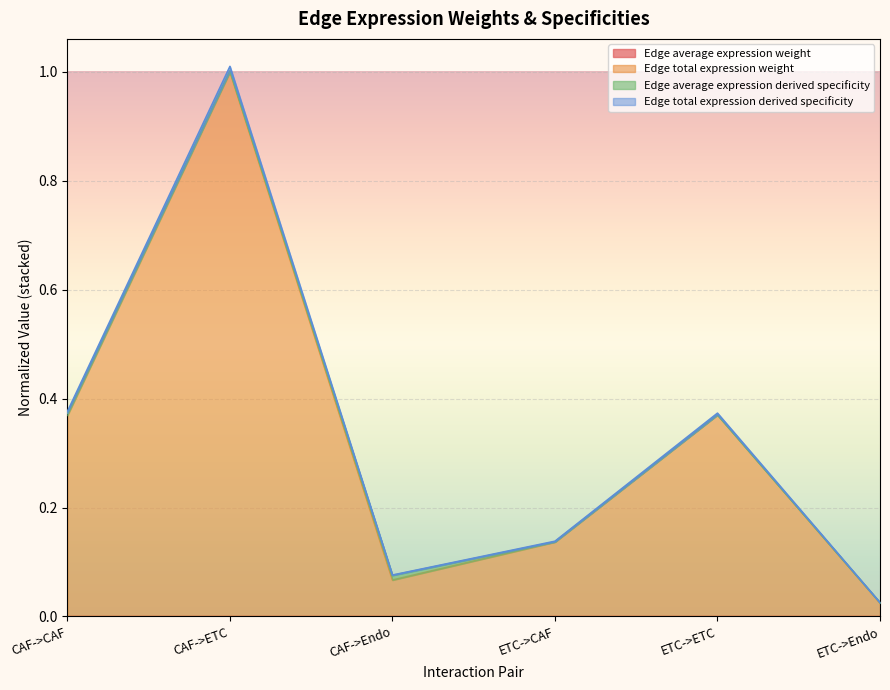

Between CAF->CAF and ETC->ETC, which series saw the biggest shift?

Edge total expression derived specificity